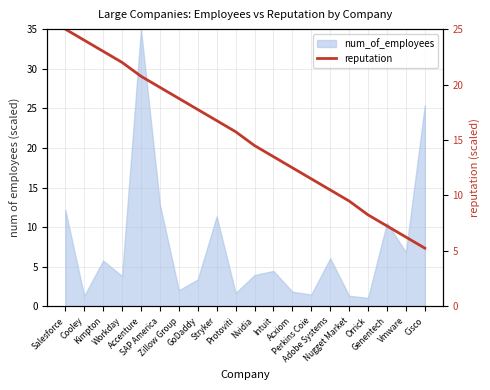

What is the label of the 5th point from the right?

Nugget Market